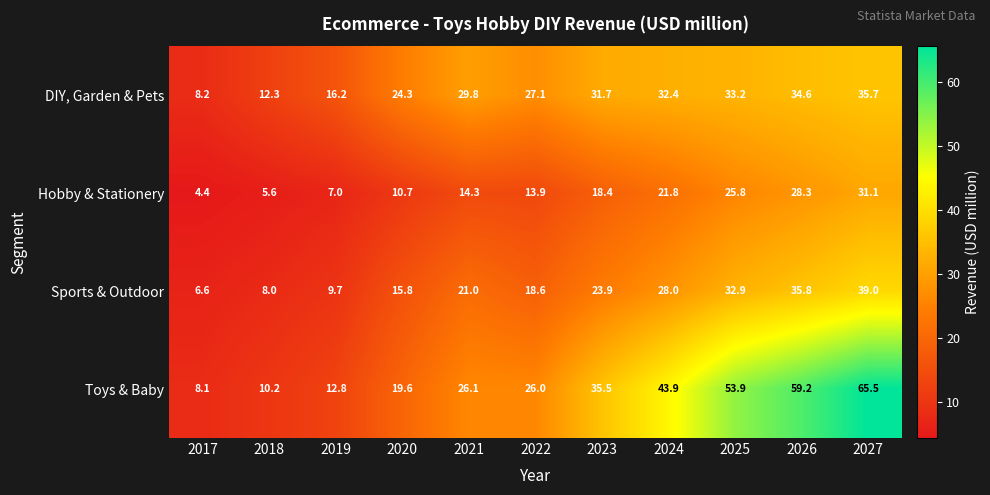

How many data points in Hobby & Stationery are above 14?

6